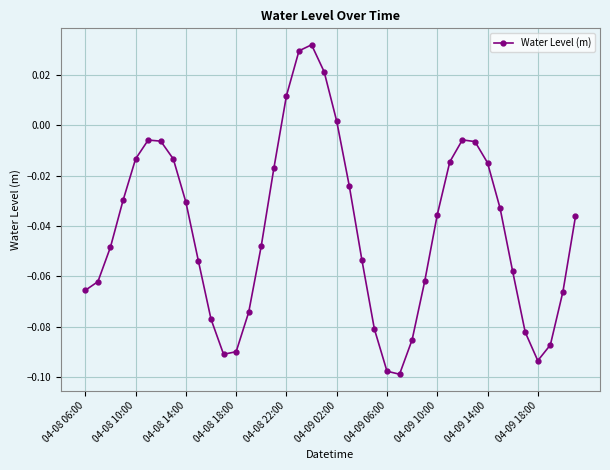

True or false: the data has more than 2 interior local peaks.

True